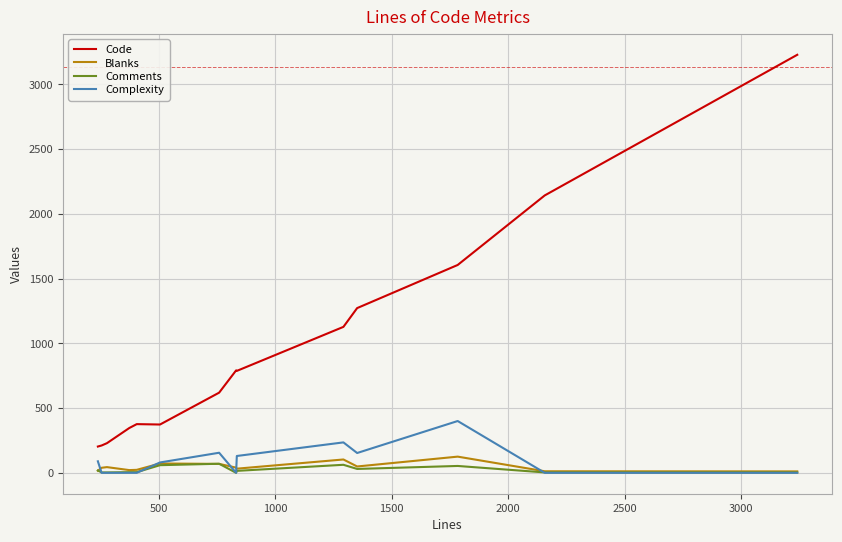

True or false: Code and Complexity intersect in this chart.

False